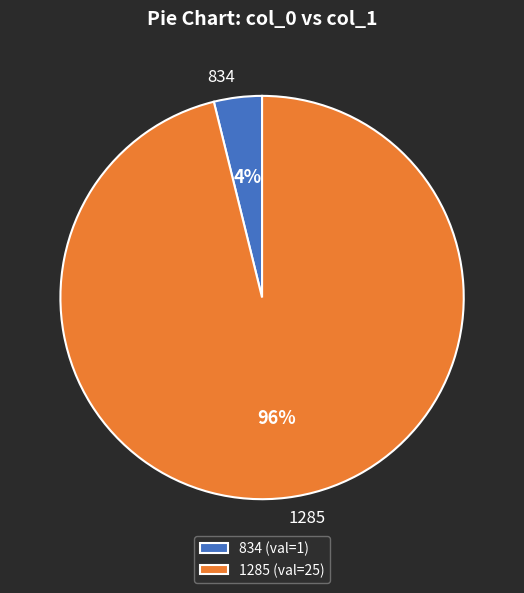

To the nearest percent, what percentage of the pie is 1285?

96%